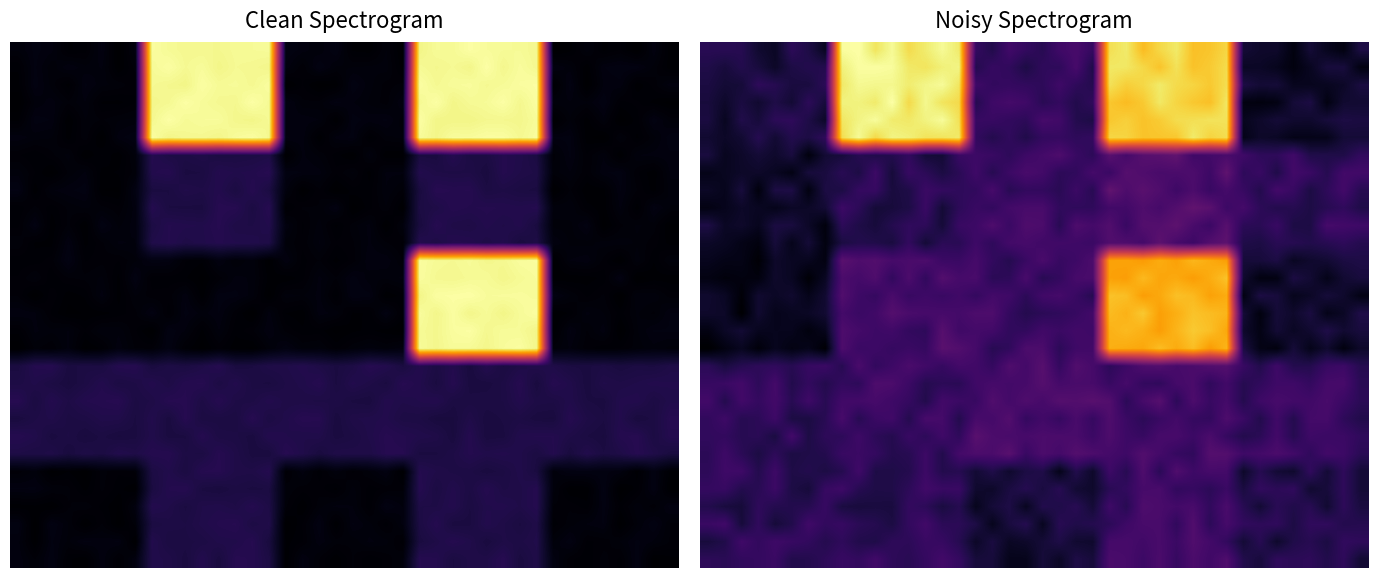

The value of 0 at 15 is 5.2. True or false?

False